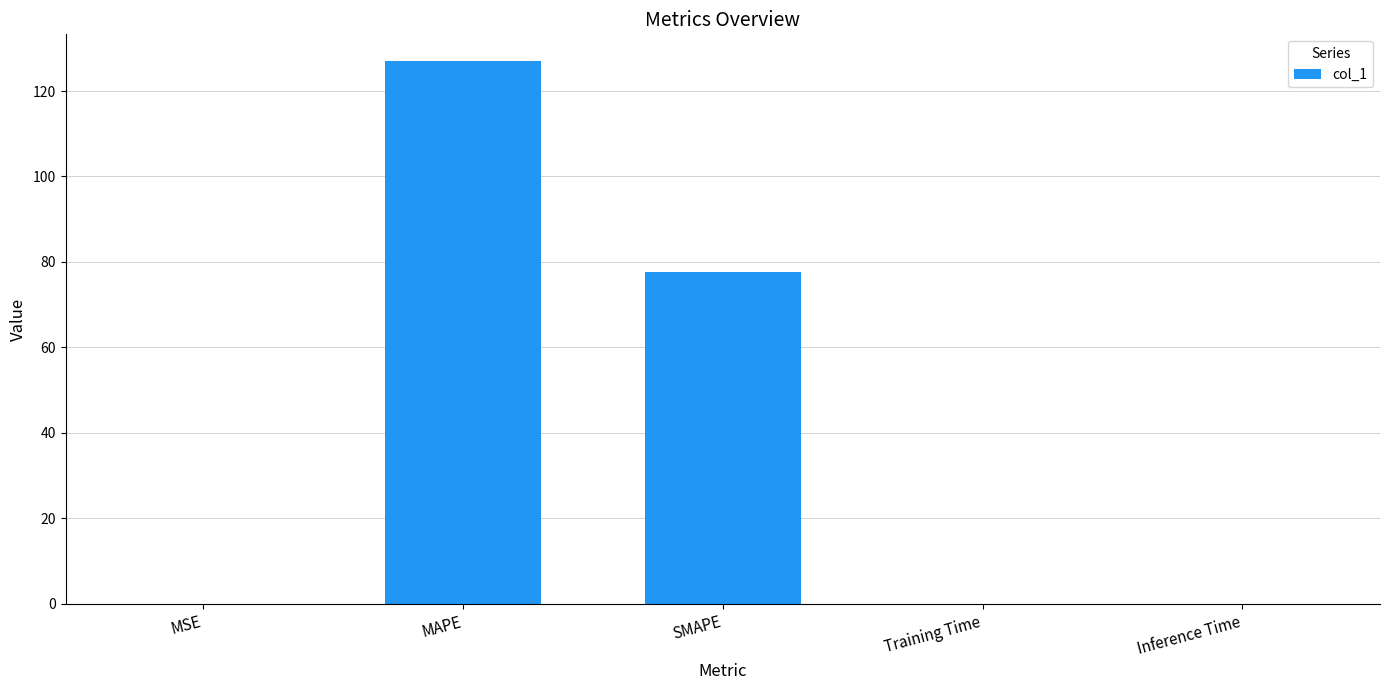

The chart shows a value of 0.0 at MSE. True or false?

True